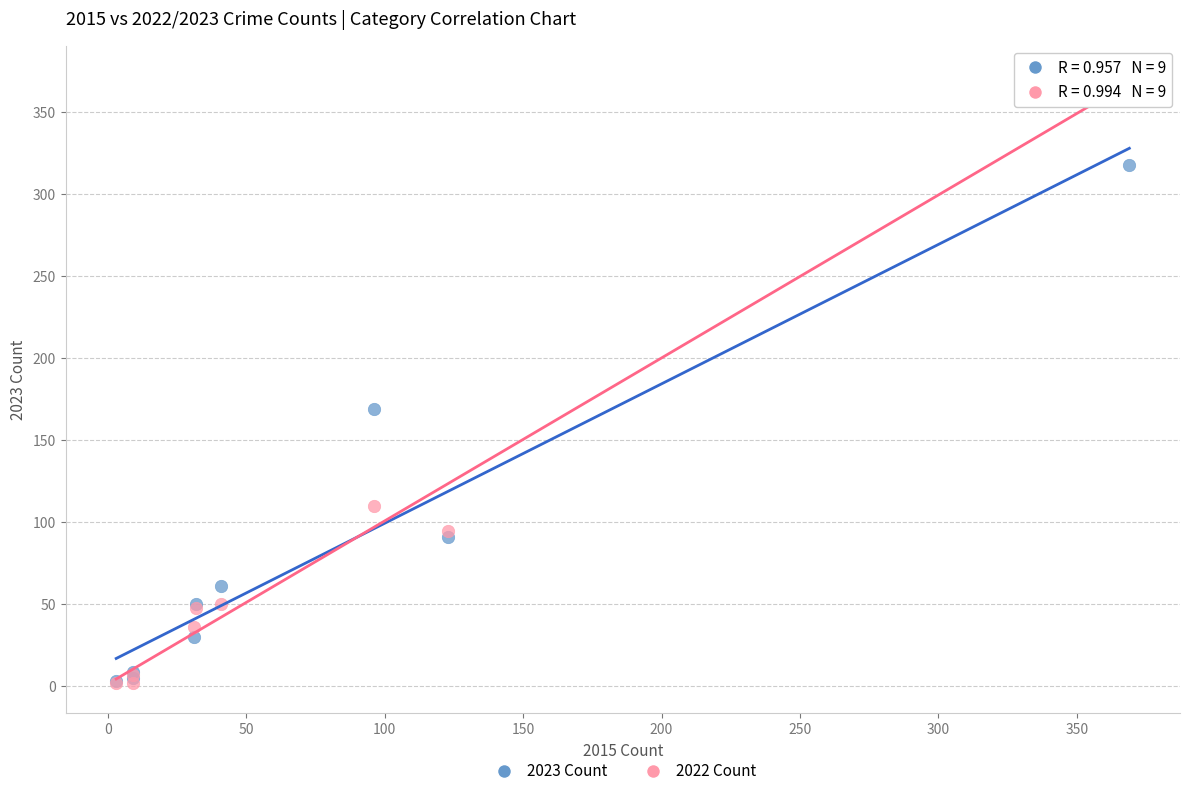

Across all series, what Y value is closest to 187?

169